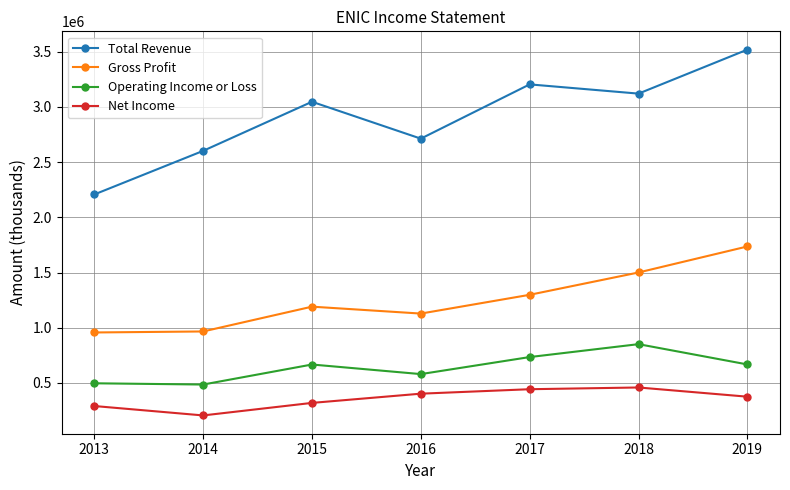

Rank the series at 2013 from lowest to highest value.

Net Income, Operating Income or Loss, Gross Profit, Total Revenue